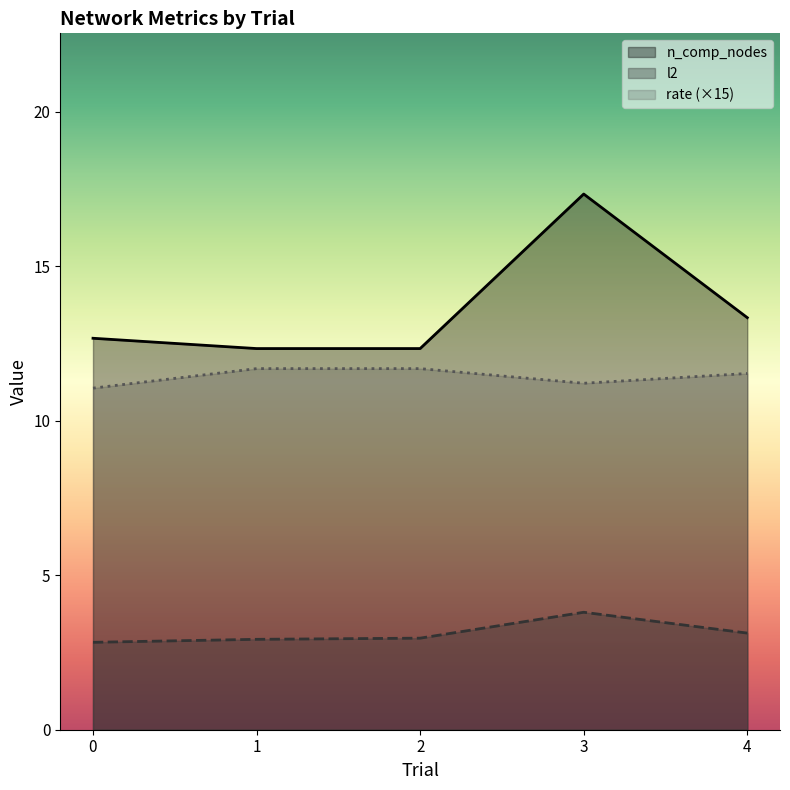

Which label corresponds to the largest value in the chart?

3